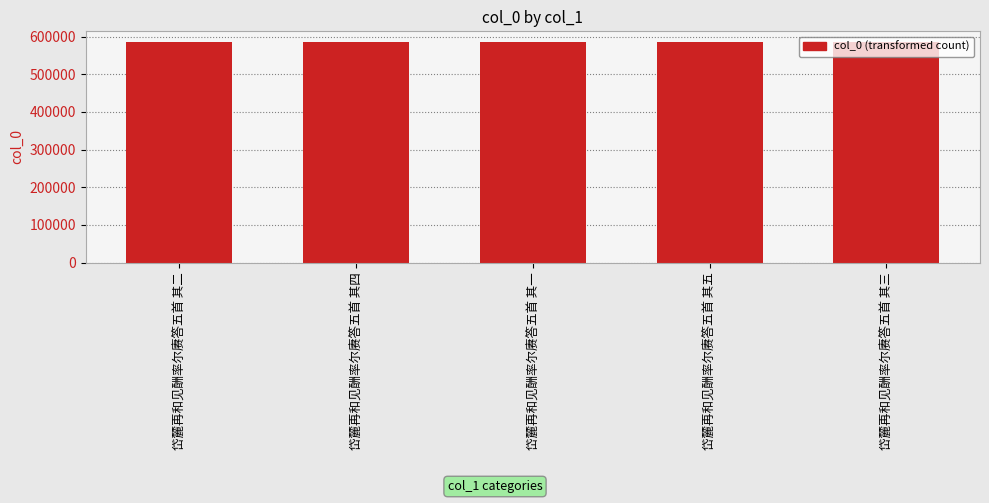

What is the label of the 3rd bar from the right?

岱麓再和见酬率尔赓答五首 其一